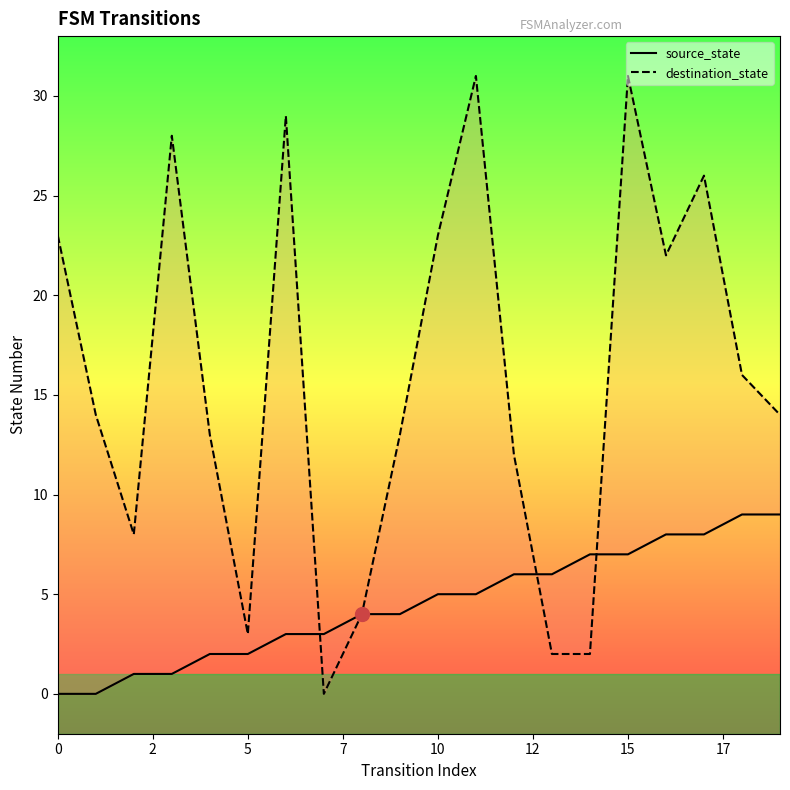

Is it true that destination_state equals 2 at 14?

True